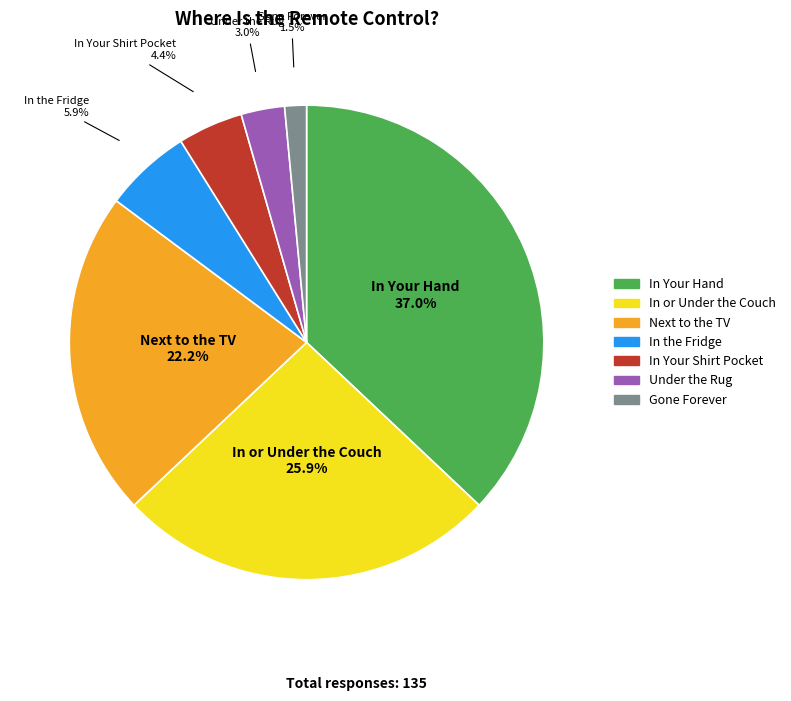

What portion of the pie excludes Under the Rug?

97.0%